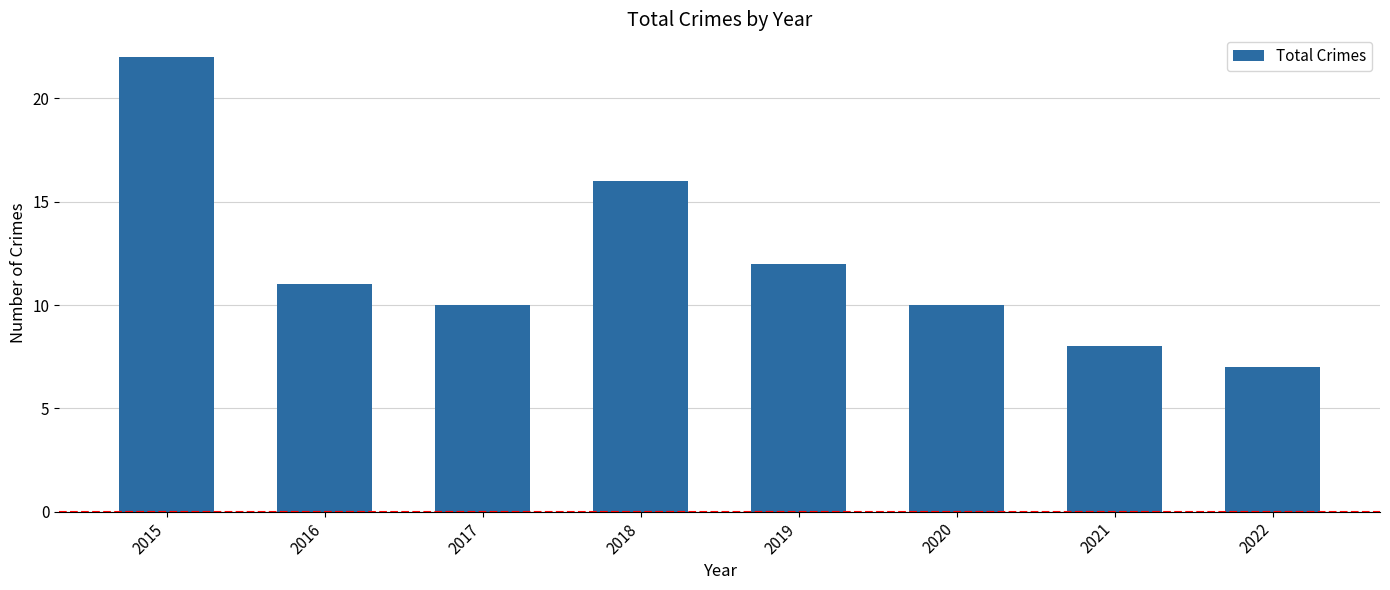

Reading left to right, extract all data points from this chart.

22	11	10	16	12	10	8	7